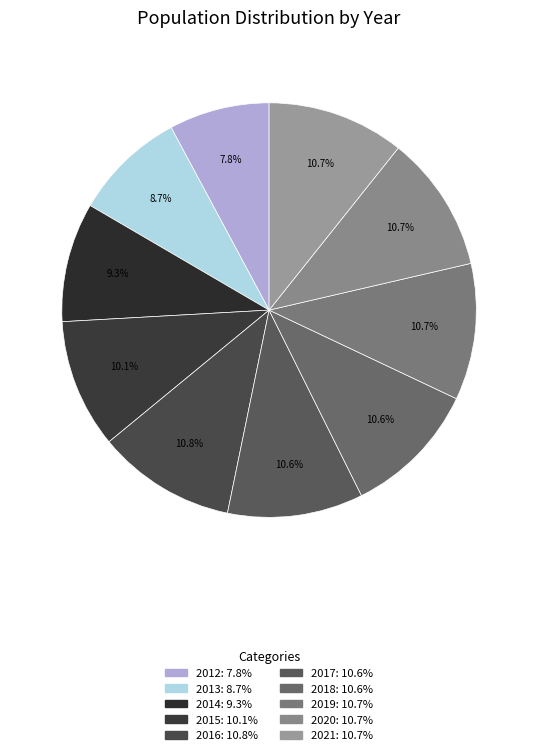

Is there a majority slice in this chart?

No